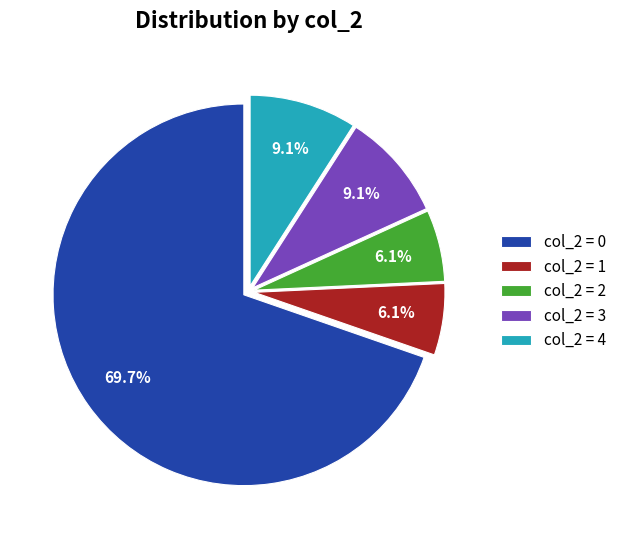

What is the majority slice?

col_2 = 0